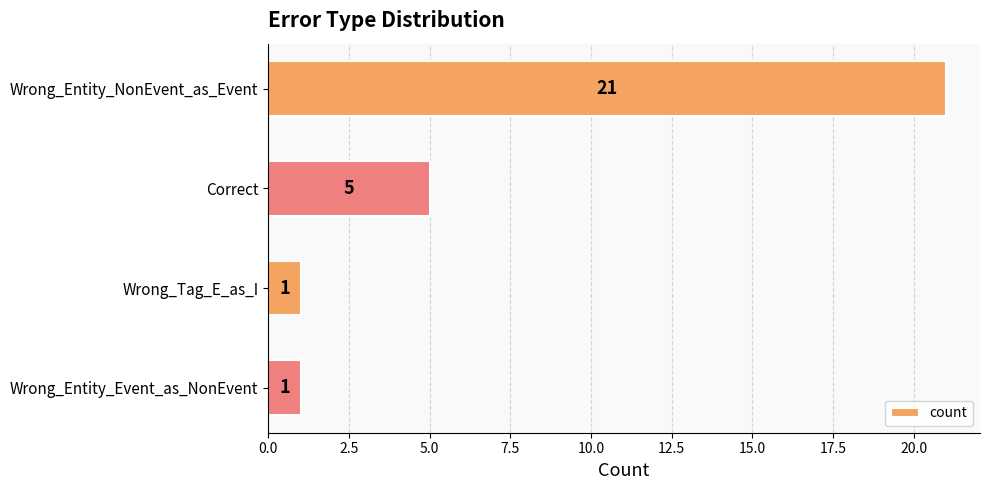

What is the sum of all values?

28